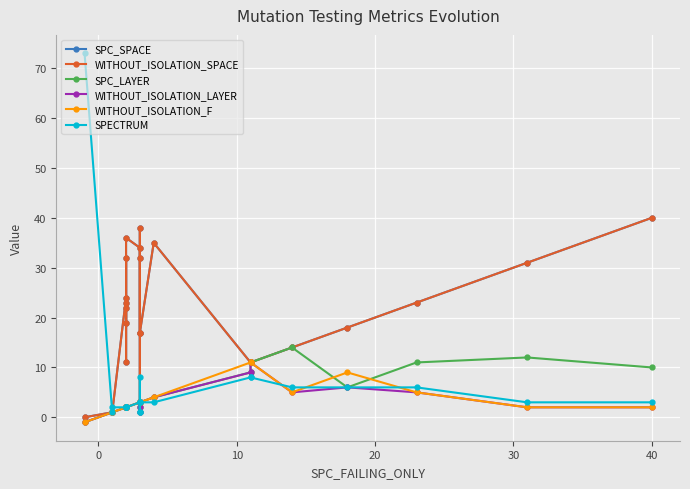

What is the total value across all series at 20?

56